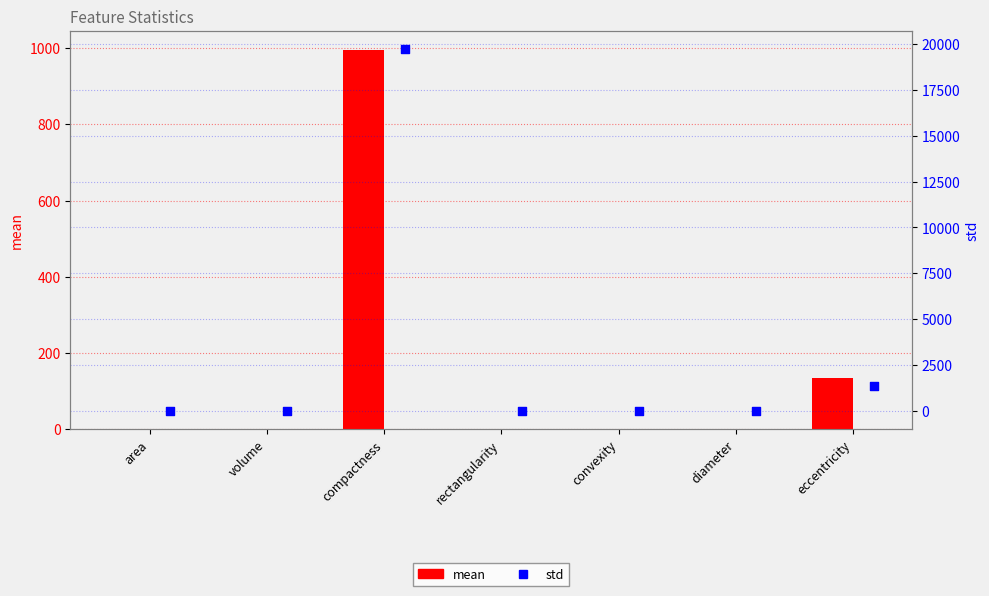

Which series has the largest Y range (max minus min)?

std